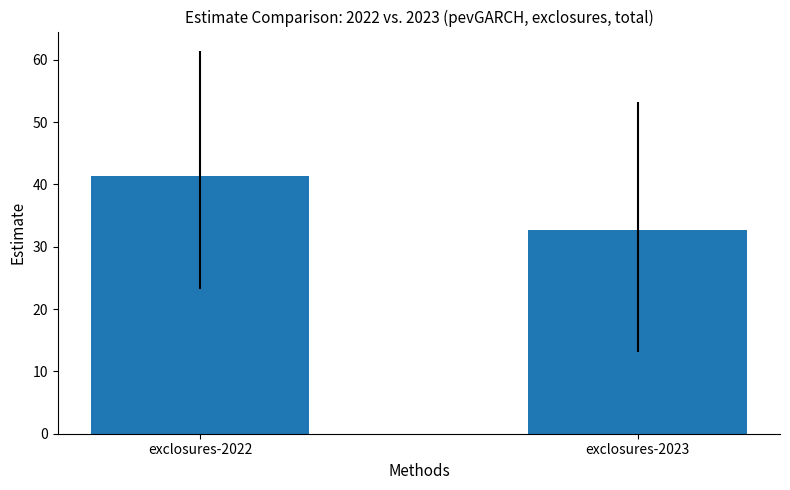

Between exclosures-2022 and exclosures-2023, which is larger?

exclosures-2022